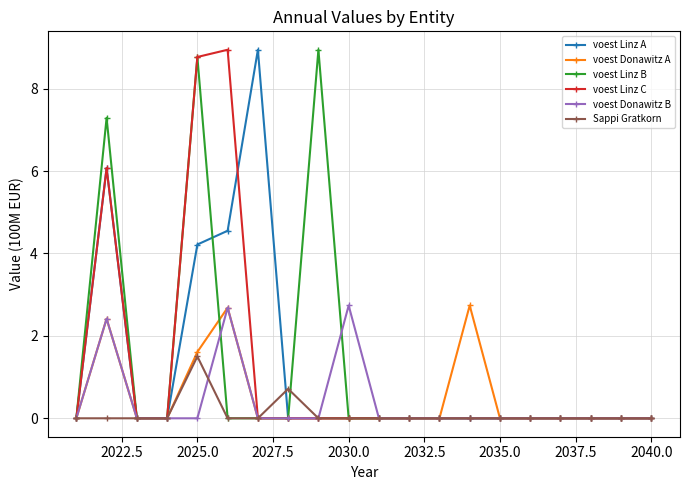

What is the maximum value shown in the chart?

8.9